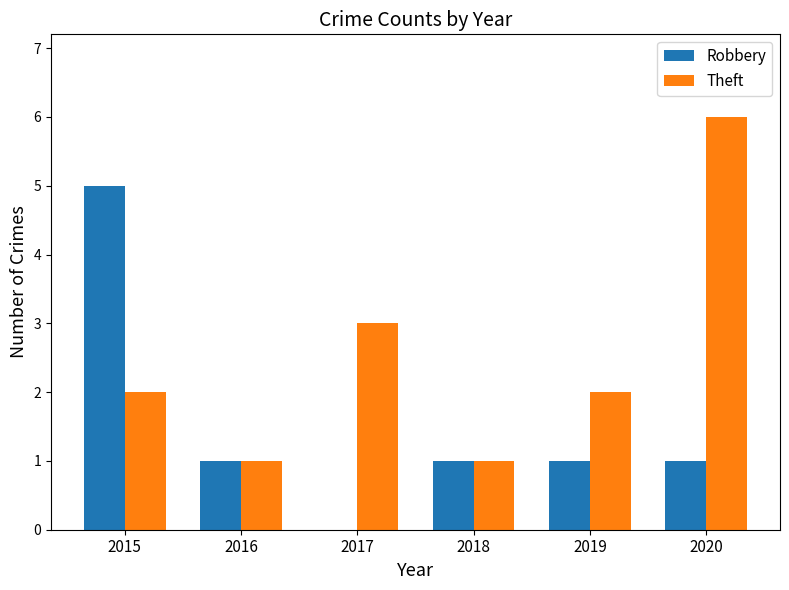

At which label is Theft closest to 3?

2017